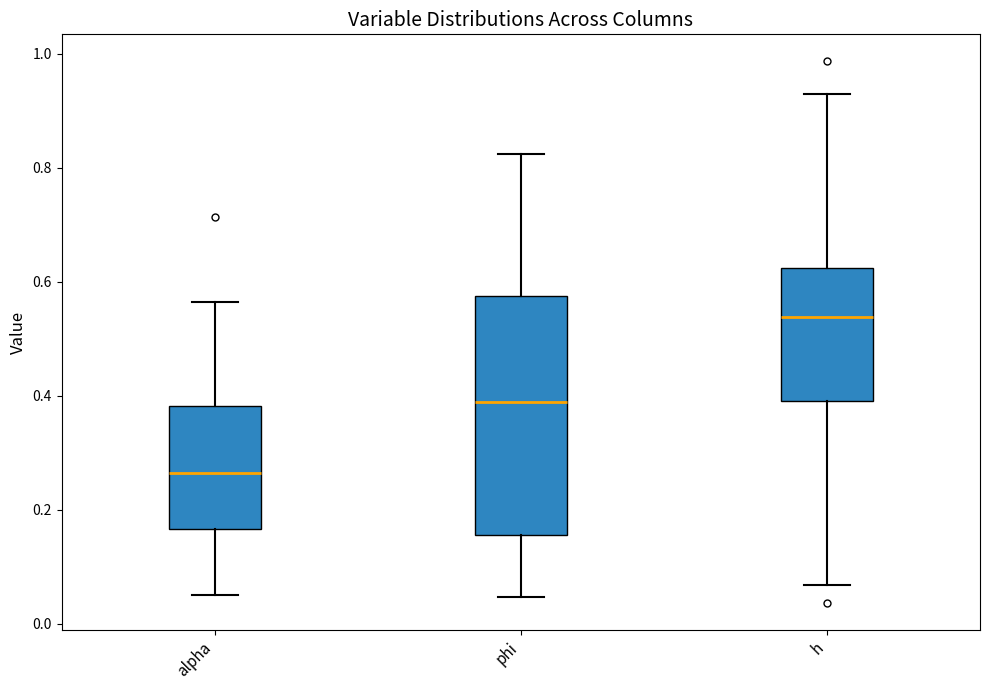

Reading left to right, read every box against the y-axis: the position of its median line, the range the box covers, and the ends of its whiskers. The values are not printed on the chart, so give them approximately, as read against the axis.

alpha: median 0.26, box 0.16 to 0.38, whiskers 0.06 to 0.56
phi: median 0.38, box 0.16 to 0.58, whiskers 0.04 to 0.82
h: median 0.54, box 0.40 to 0.62, whiskers 0.06 to 0.92